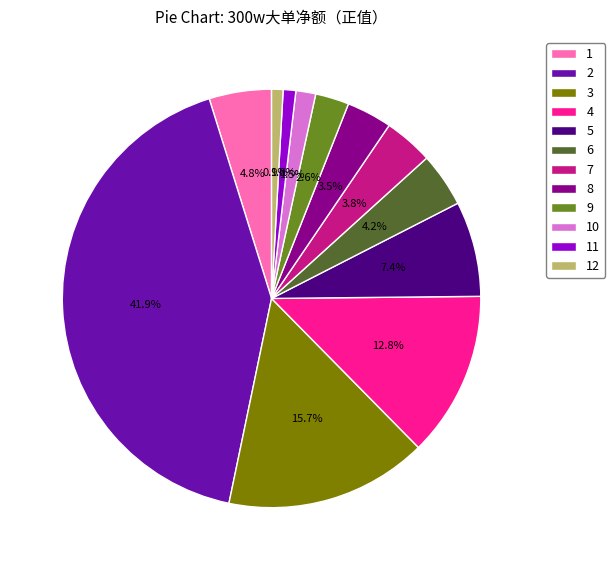

How many slices are in this pie chart?

12